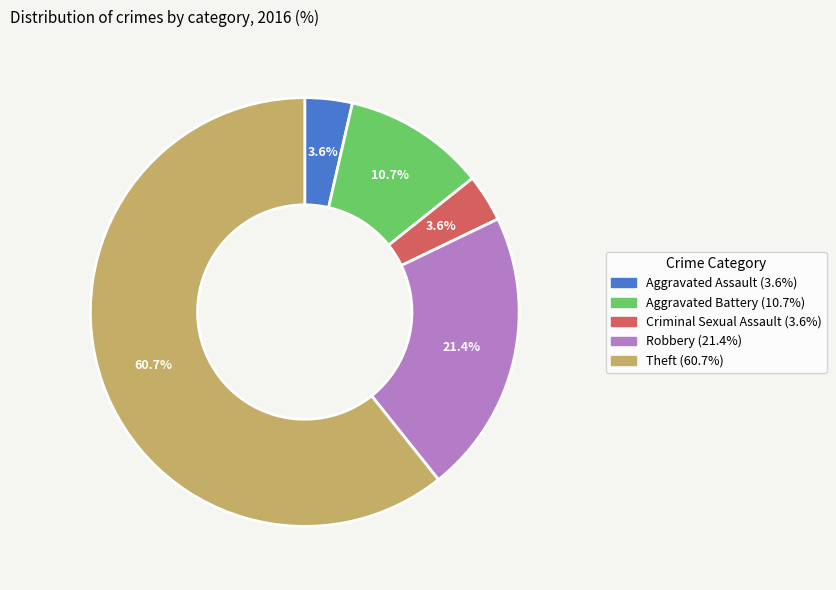

To the nearest percent, what is the average slice percentage?

20%